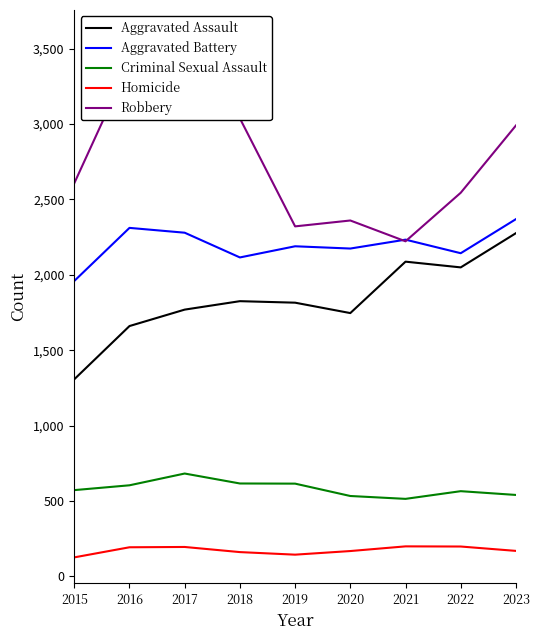

What is the spread (max minus min) of values at 2016?

3213